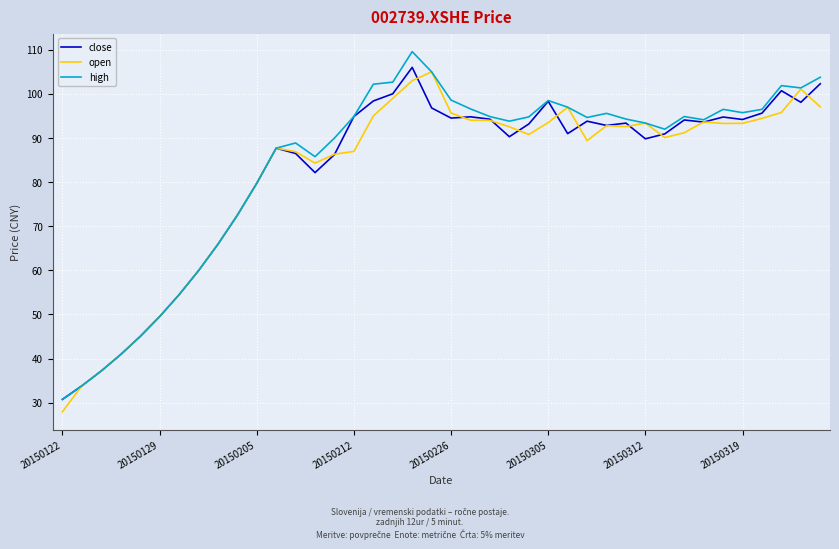

What is the minimum value for high?

30.7